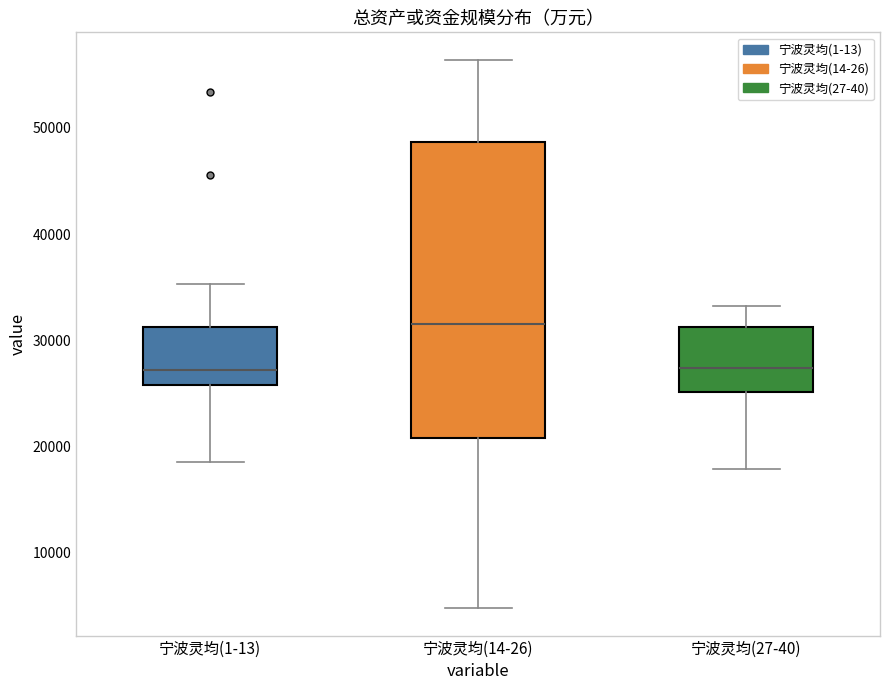

Comparing the boxes themselves (not the whiskers), which one is the tallest?

宁波灵均(14-26)